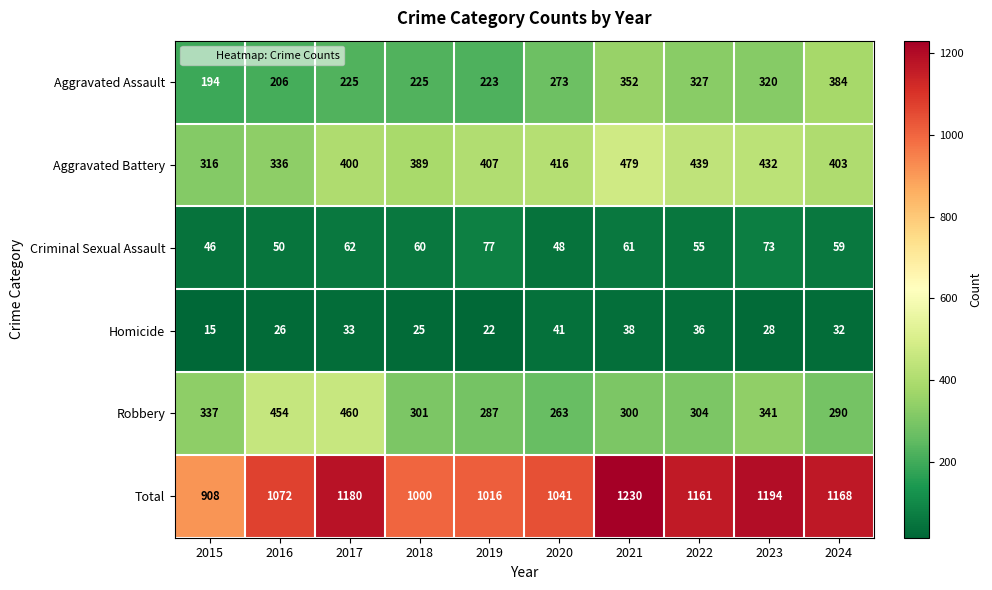

At which label is Homicide closest to 28?

2023